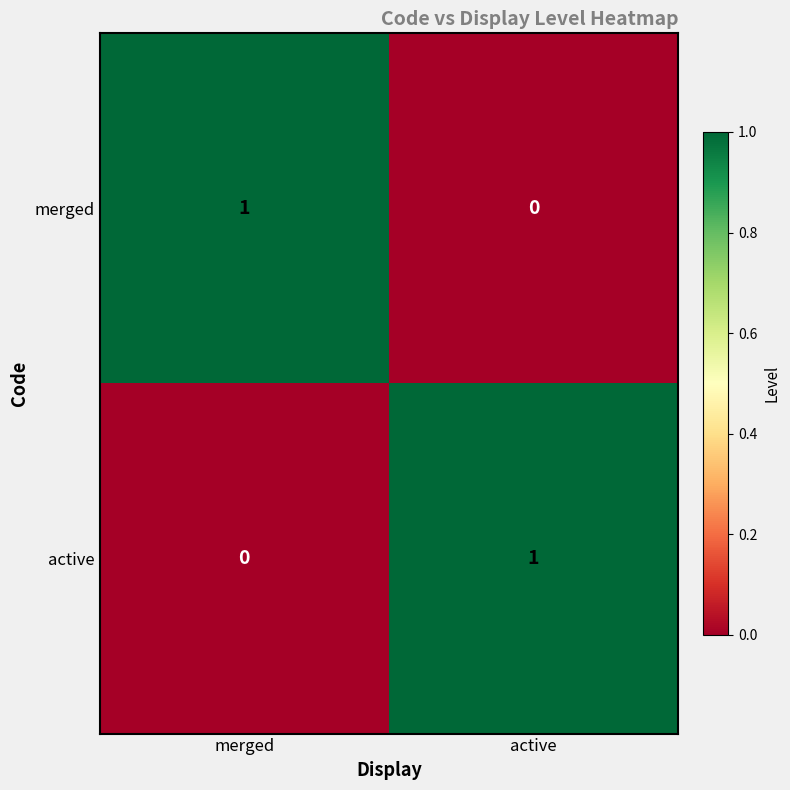

How many data points does each series have?

2